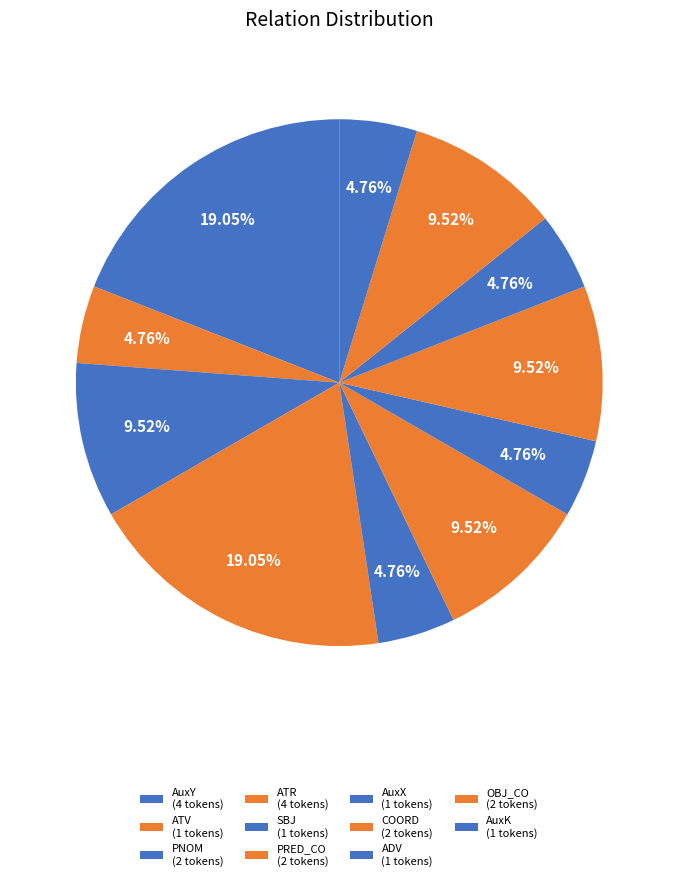

How much of the chart is everything except COORD?

90.5%